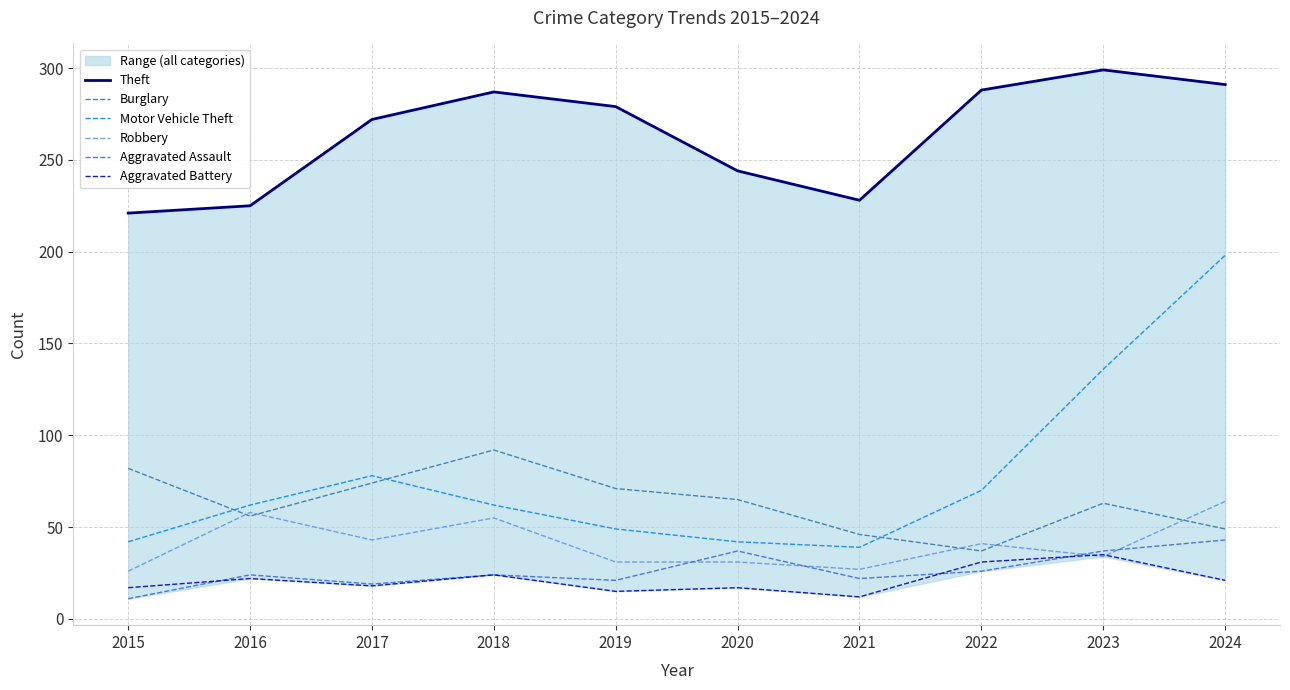

How many lines are shown in the chart?

6